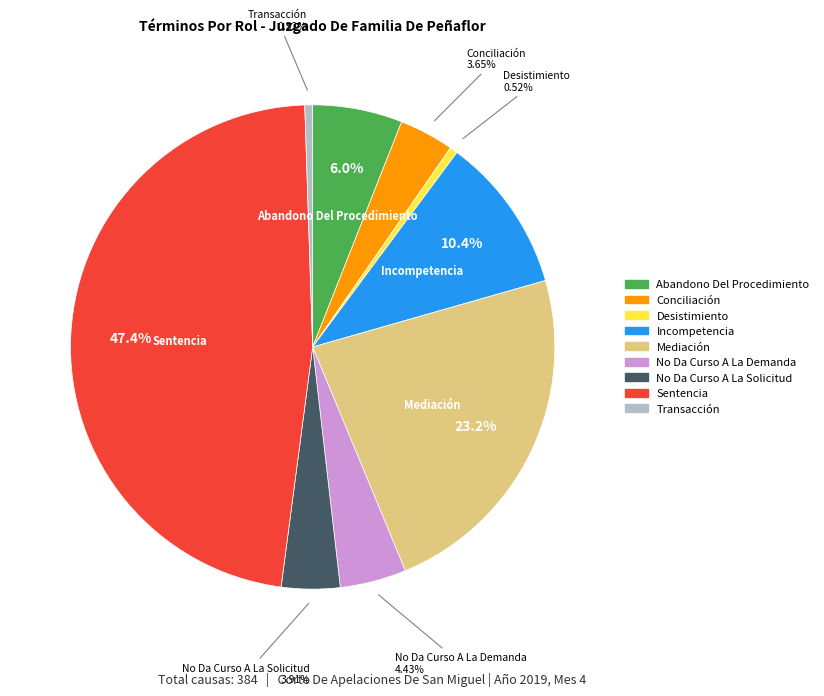

What percentage is the Abandono Del Procedimiento slice, to the nearest percent?

6%